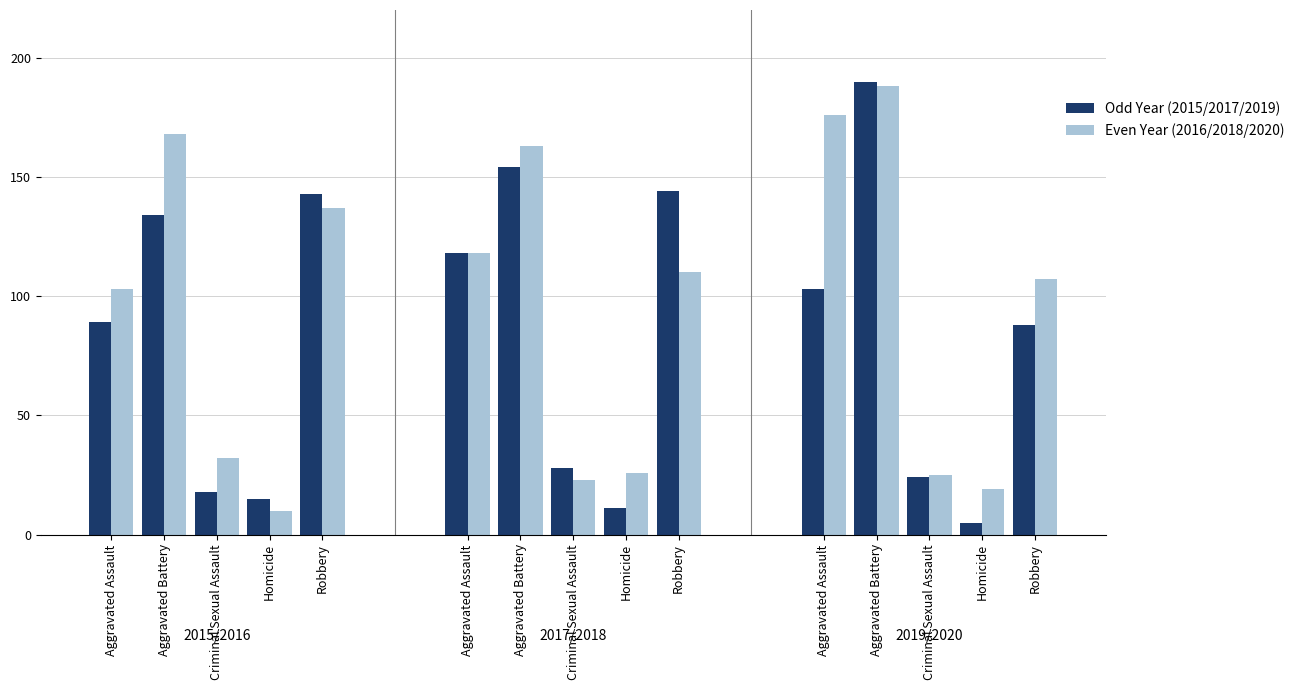

How many bars are there in total?

30